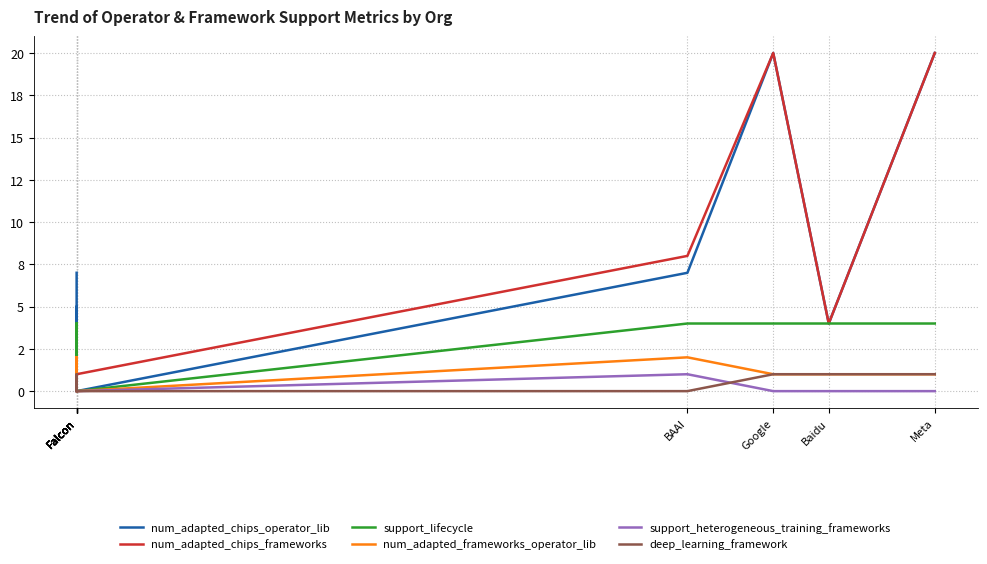

True or false: support_heterogeneous_training_frameworks has a value of 0 at Falcon.

True